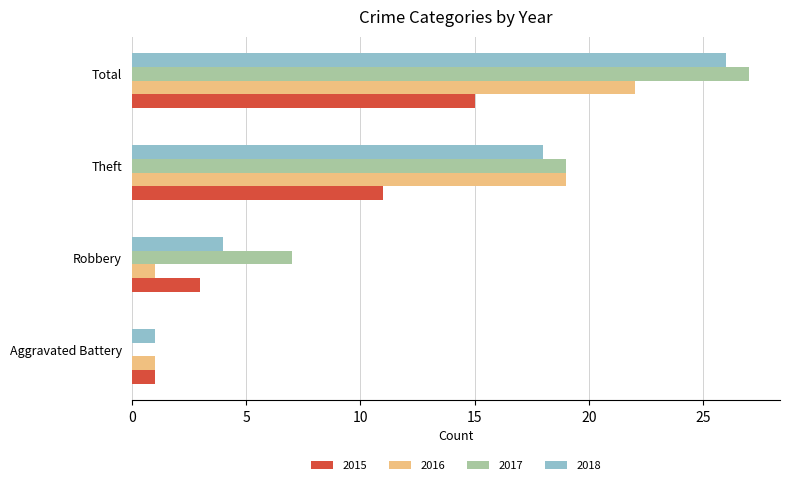

What is the sum of all 2017 values?

53